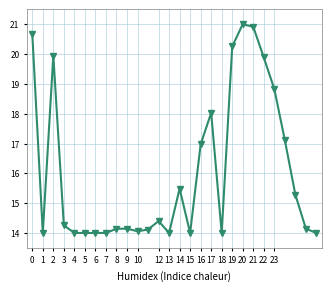

How many lines are shown in the chart?

1